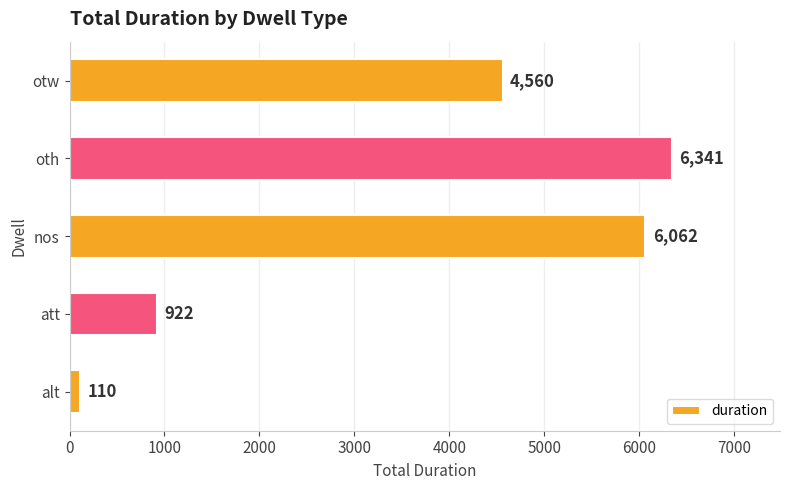

Read the value at nos, to the nearest 50.

6050